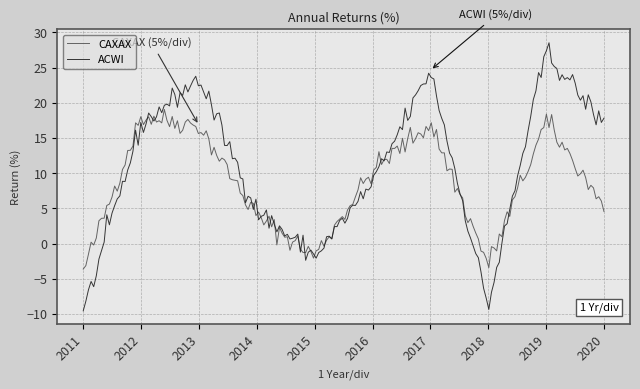

What is the sum of all CAXAX values?

1747.6